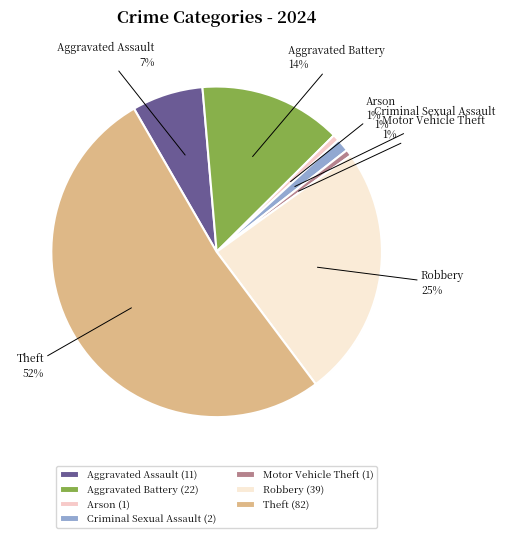

Which slice is the largest?

Theft